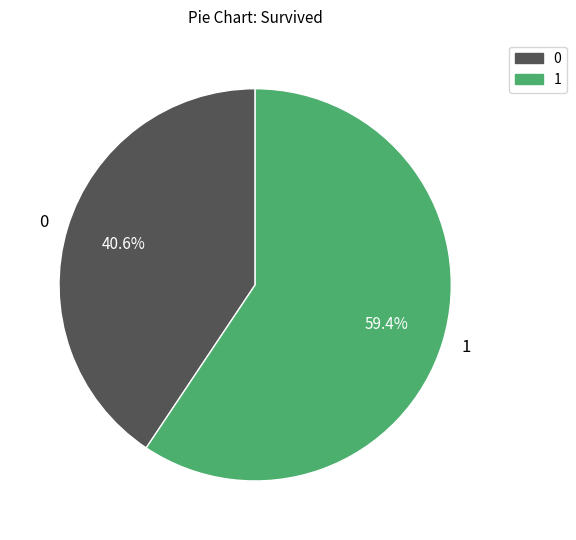

Rank the categories by value from lowest to highest.

0, 1